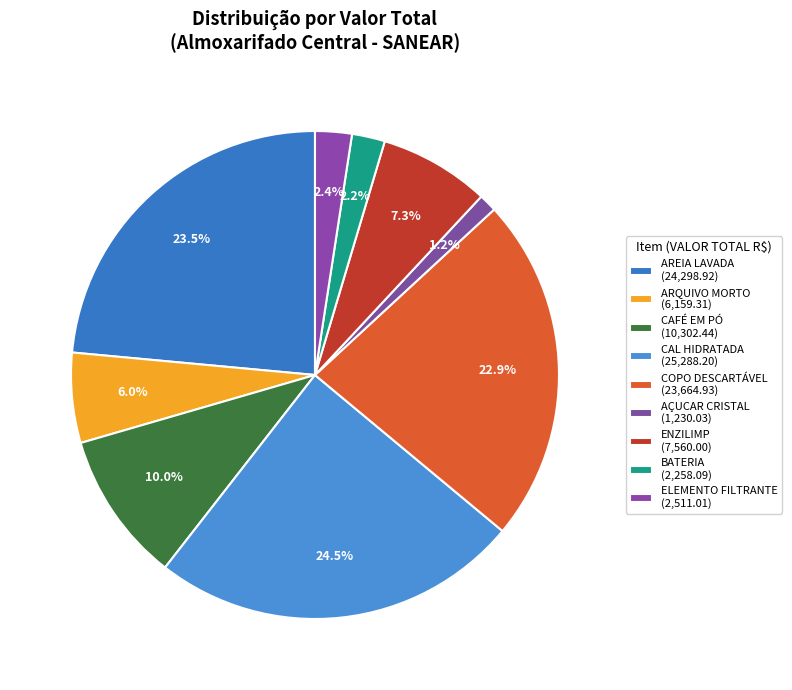

Rank the categories by value from lowest to highest.

AÇUCAR CRISTAL - PCT C/ 2KG, BATERIA, ELEMENTO FILTRANTE, ARQUIVO MORTO POLIONDA AZUL, ENZILIMP, CAFÉ EM PO PACOTE C/ 500G, COPO DESCARTÁVEL 180ML PP, AREIA LAVADA (M³), CAL HIDRATADA